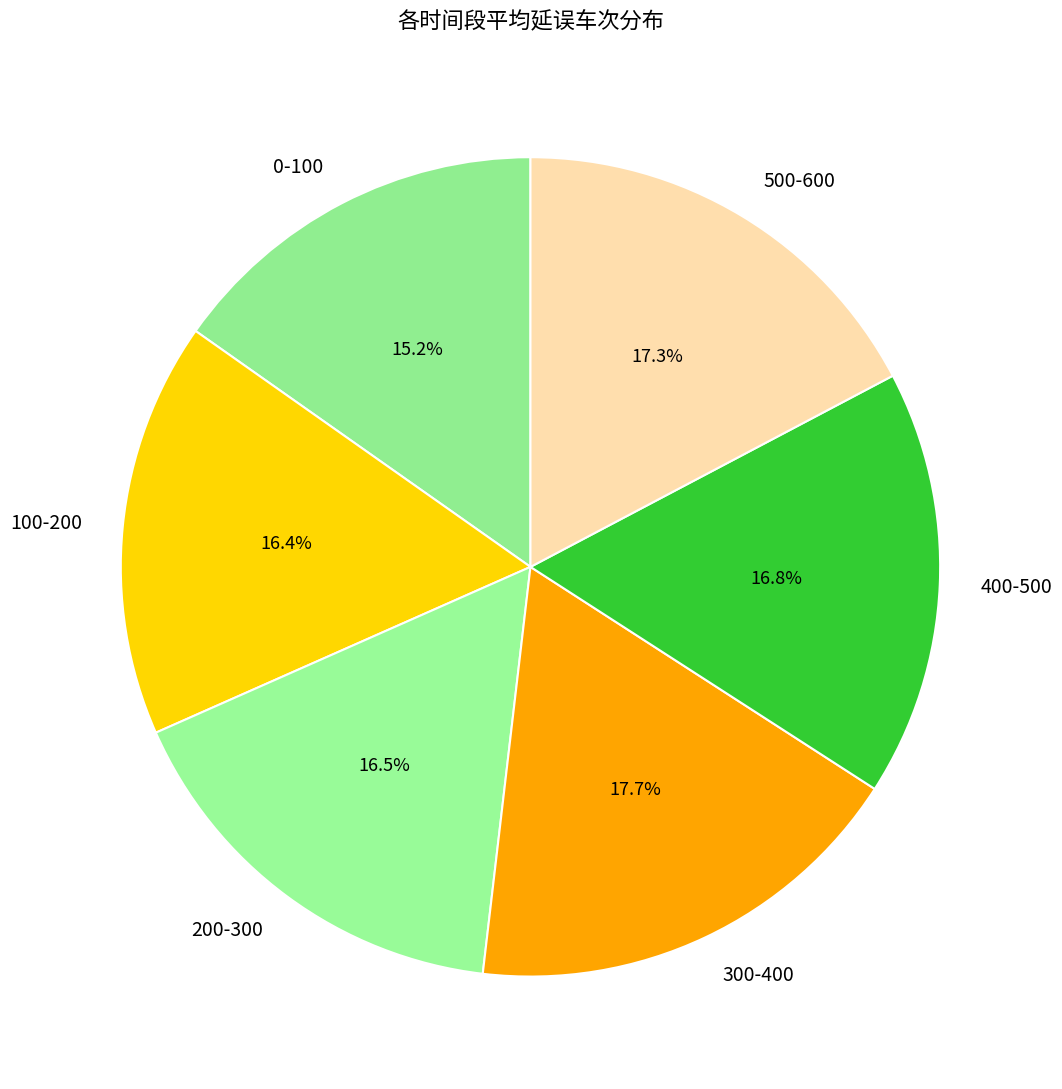

What percentage do 500-600 and 300-400 together represent?

35.0%